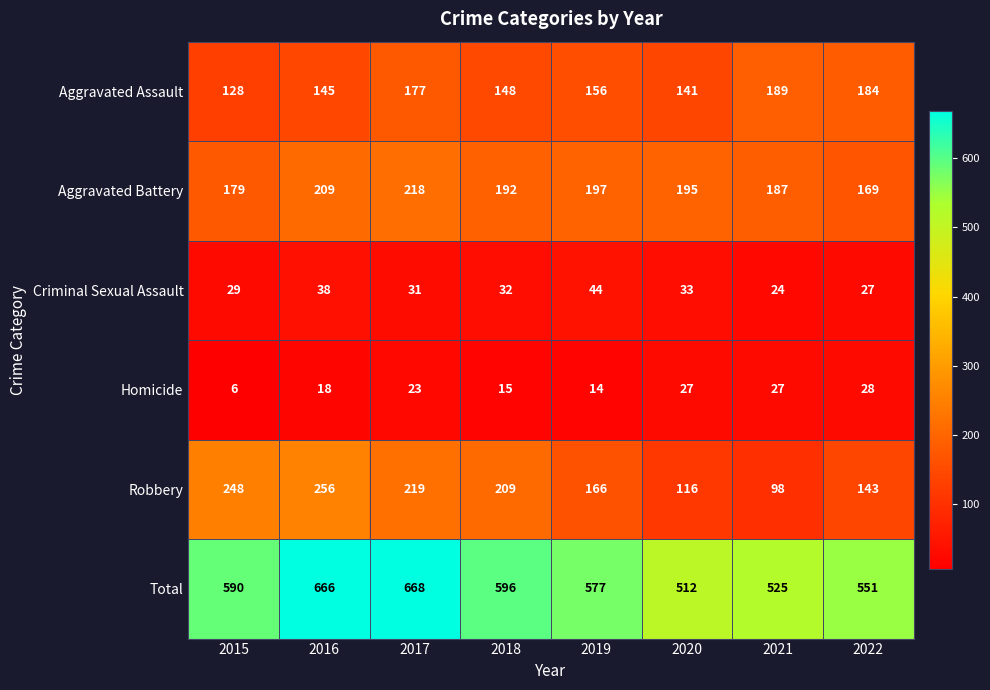

Which series has the largest range (max minus min)?

Robbery